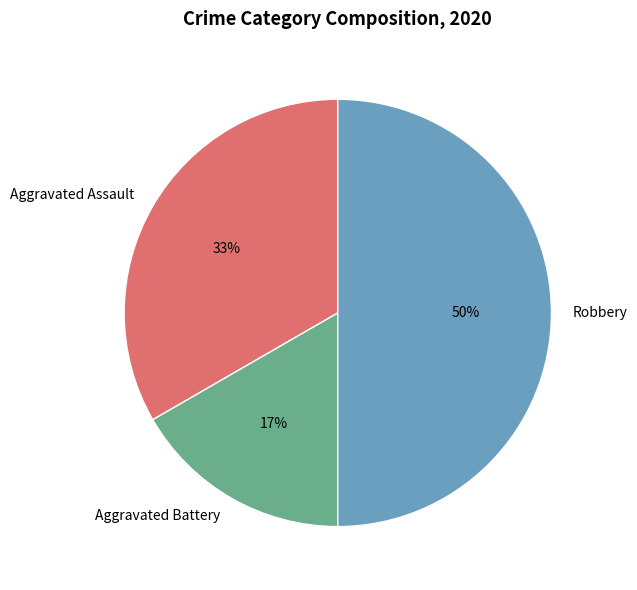

What is the ratio of the value at Aggravated Assault to the value at Robbery?

0.7